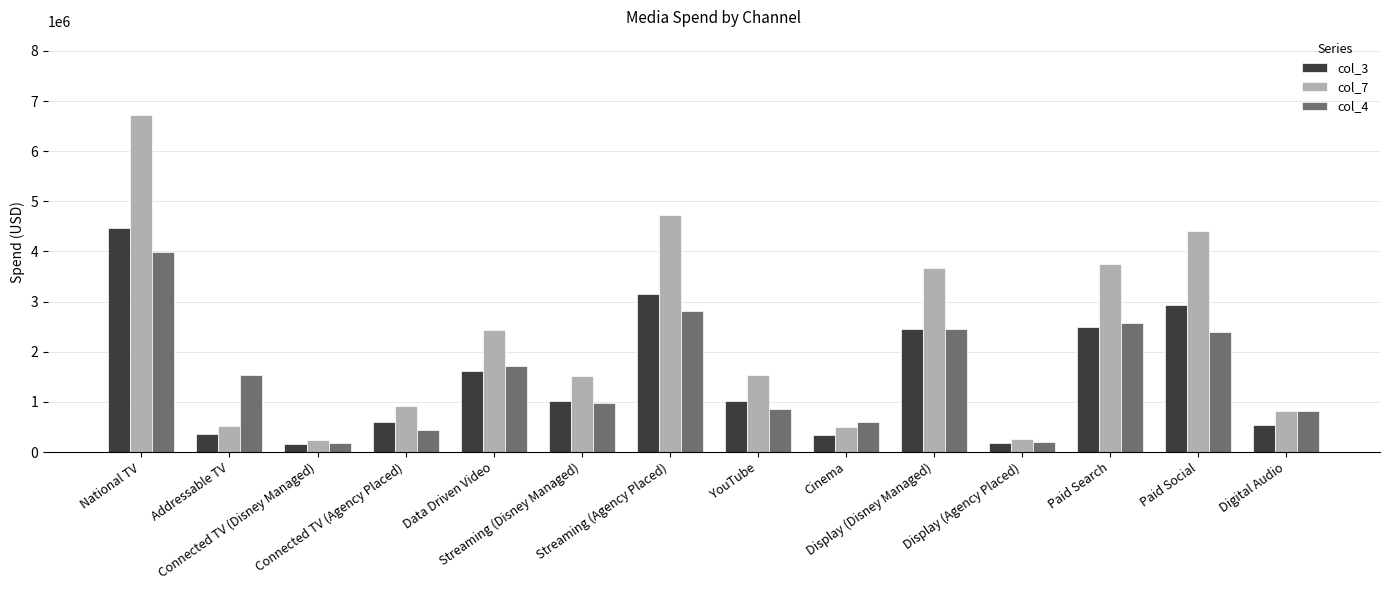

True or false: col_7 has a value of 851562.2 at Cinema.

False